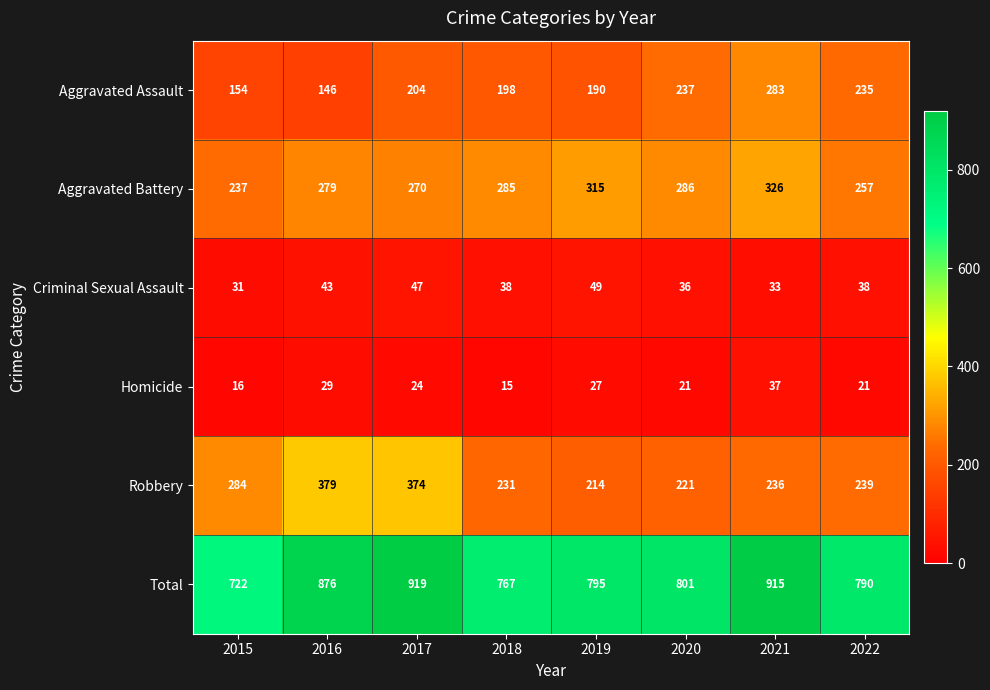

Which series changed the most between 2016 and 2019?

Robbery